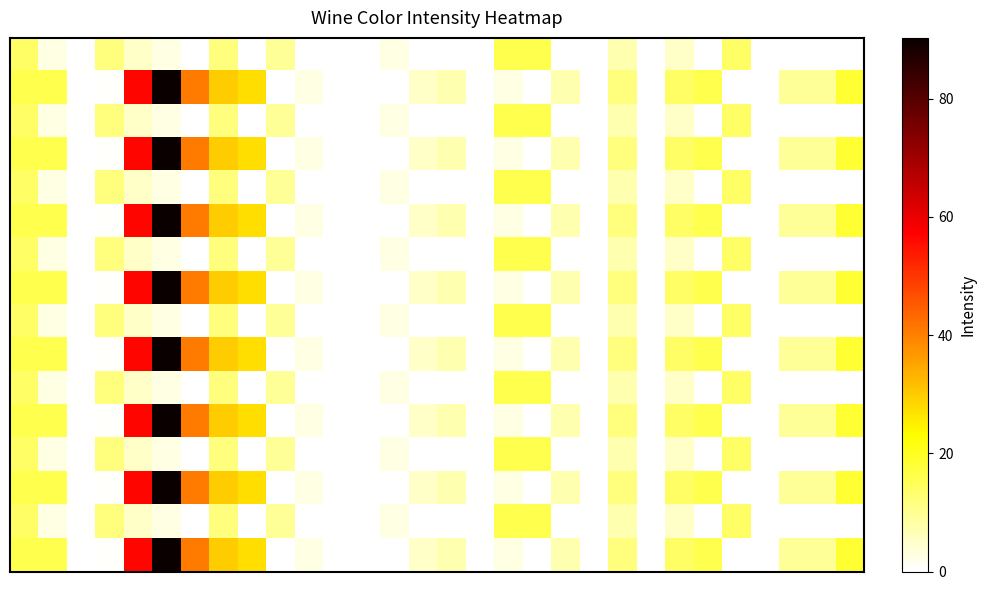

How many data points does each series have?

30